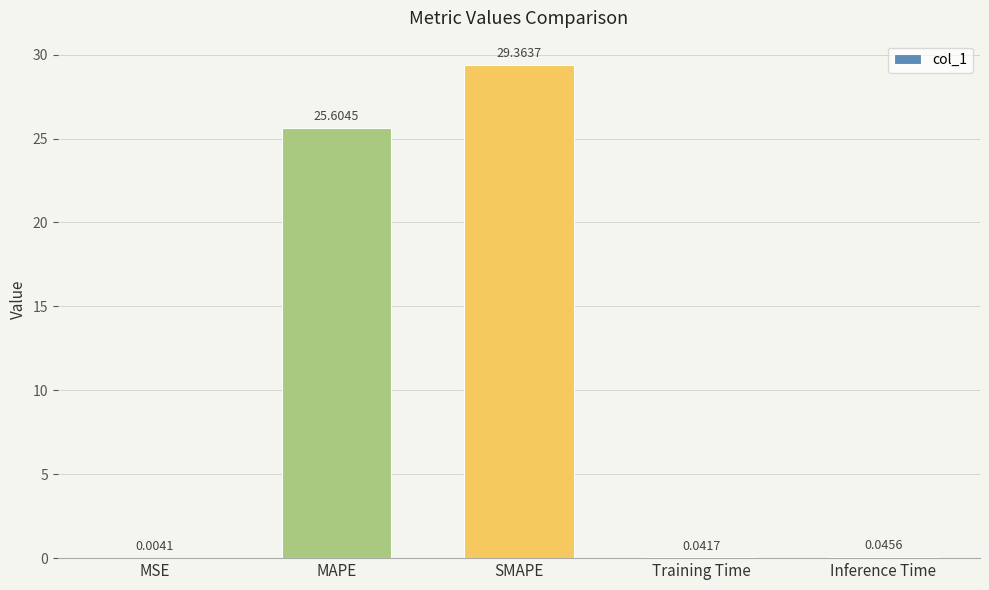

What is the change in value from SMAPE to Inference Time?

-29.3